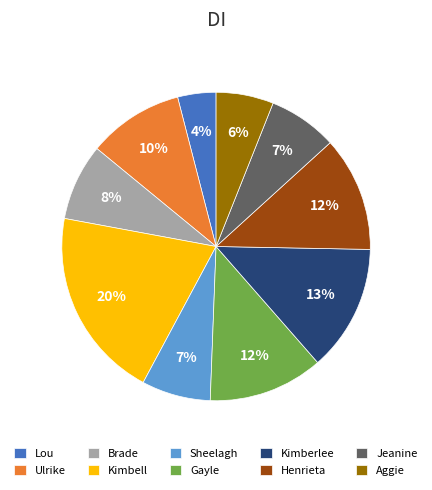

Is Henrieta the majority of the pie?

No